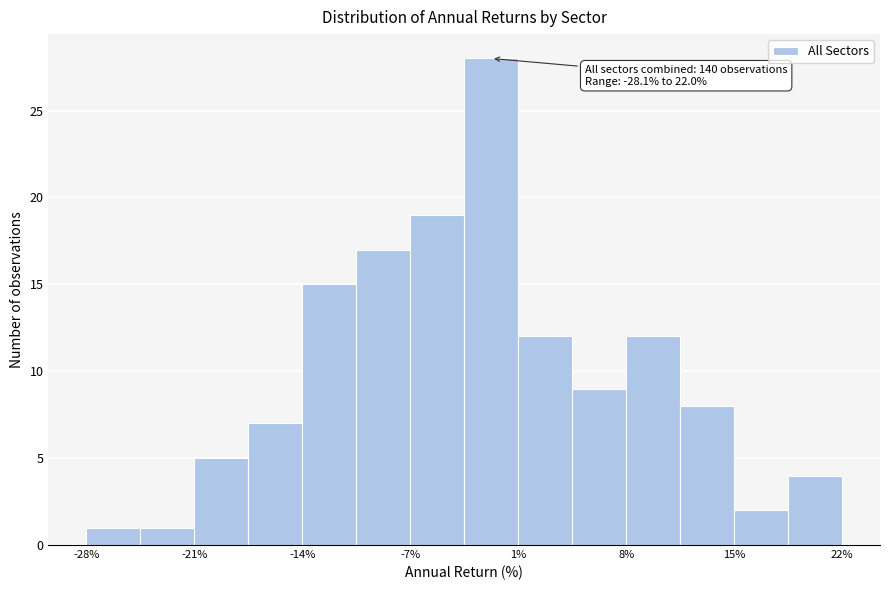

Read against the x-axis, roughly where is the centre of the tallest bar?

-1